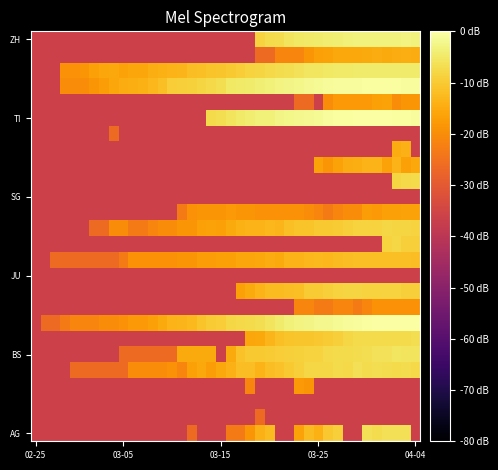

At how many categories does at least one series exceed -32?

39